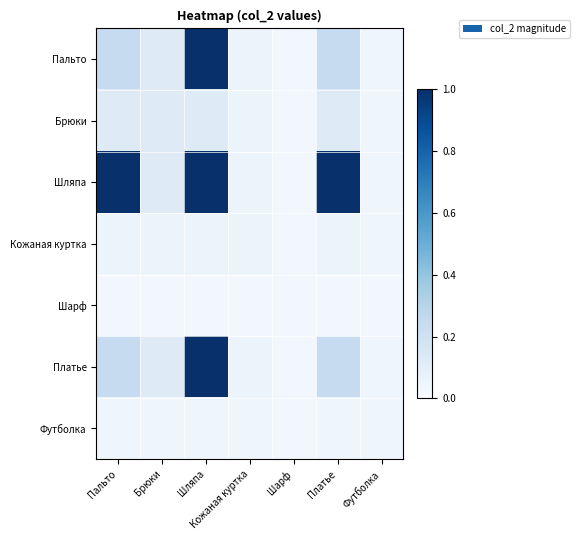

What is the total value across all series at Брюки?

0.6